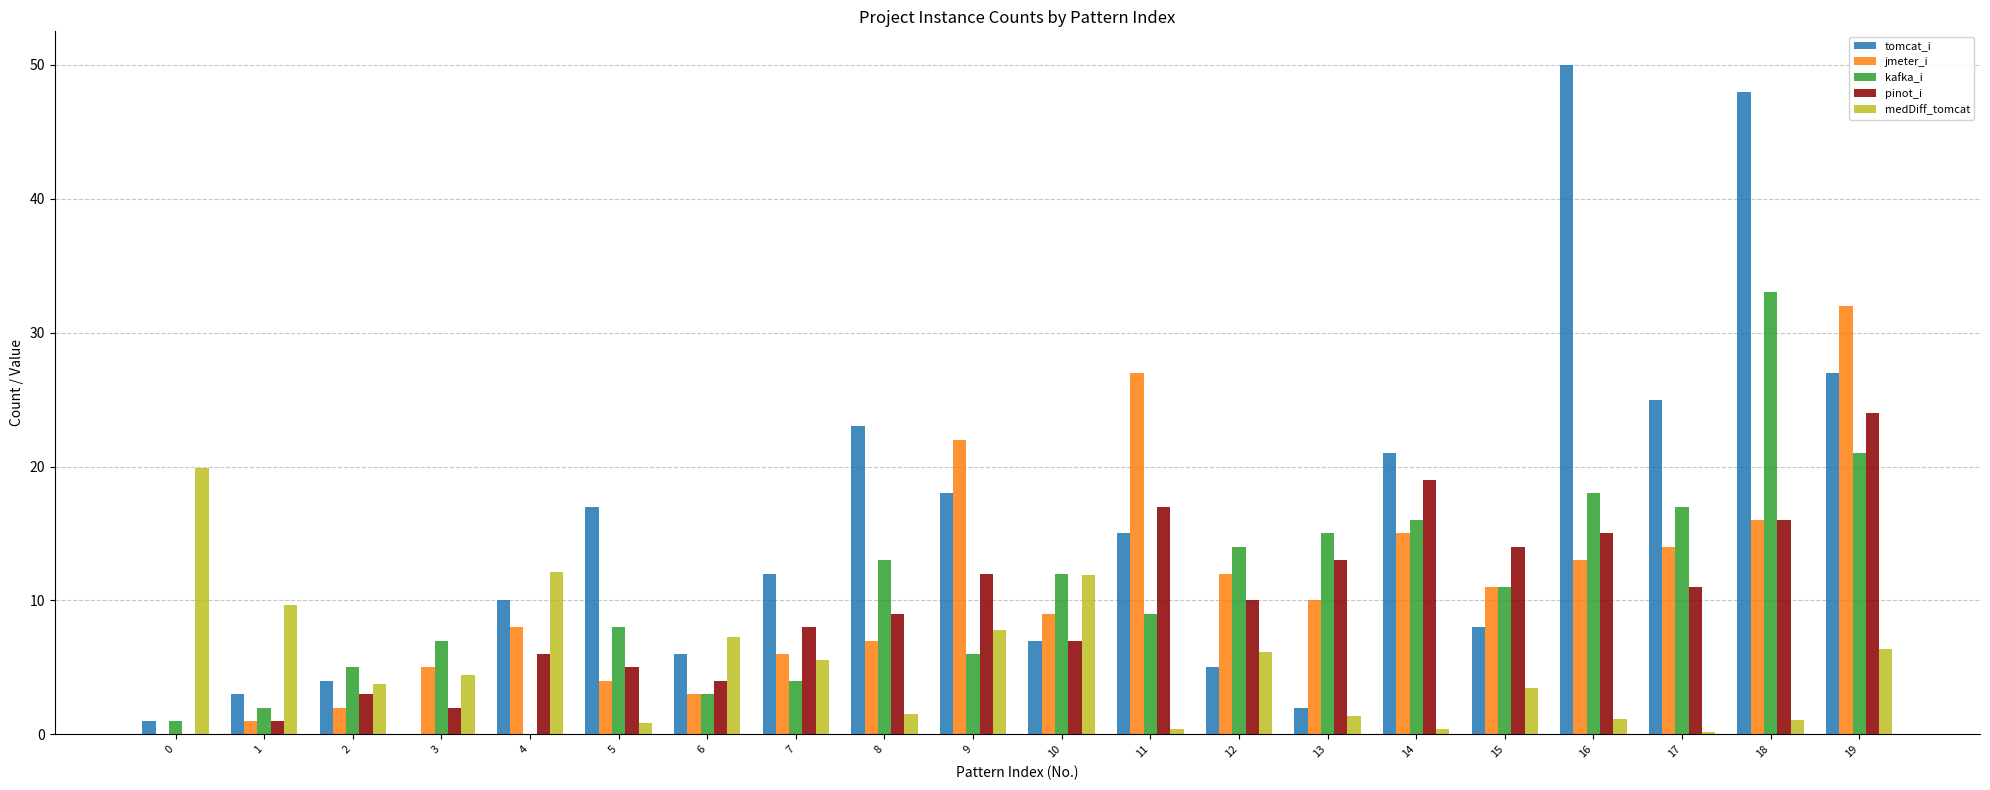

What are all the series names shown in the legend?

tomcat_i, jmeter_i, kafka_i, pinot_i, medDiff_tomcat